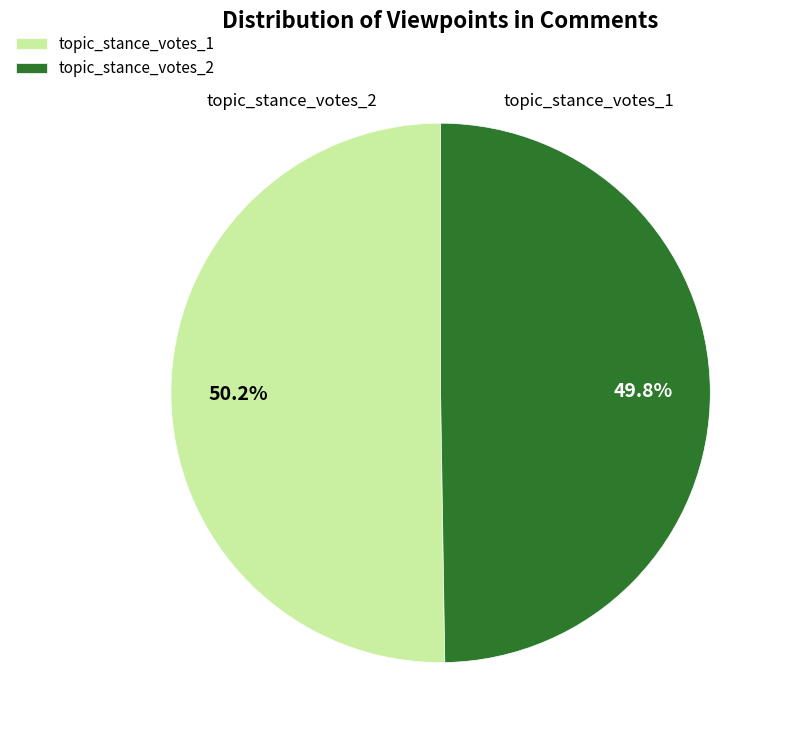

Is there any slice that represents more than half of the pie?

Yes